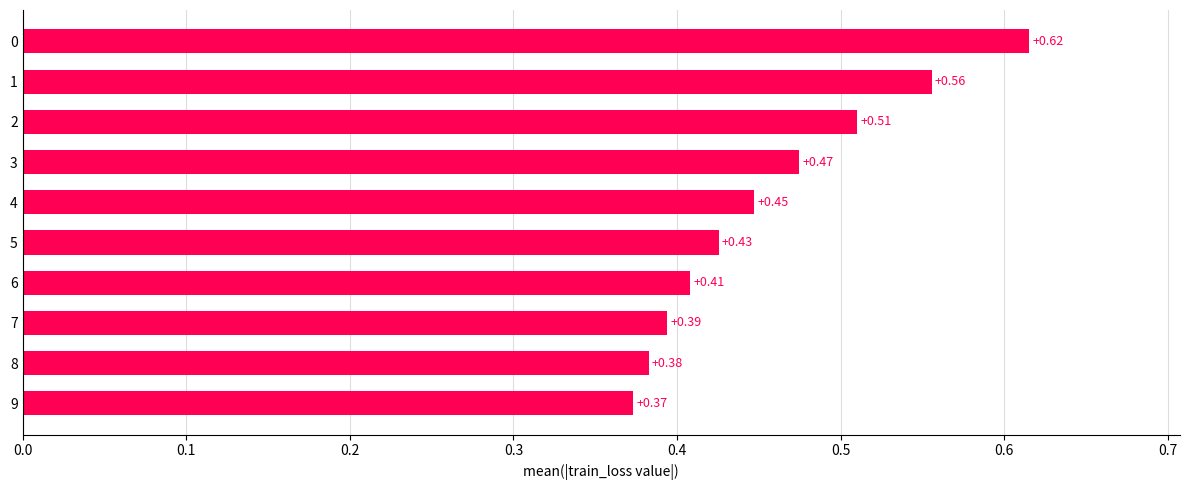

Rank the categories by value from lowest to highest.

9, 8, 7, 6, 5, 4, 3, 2, 1, 0